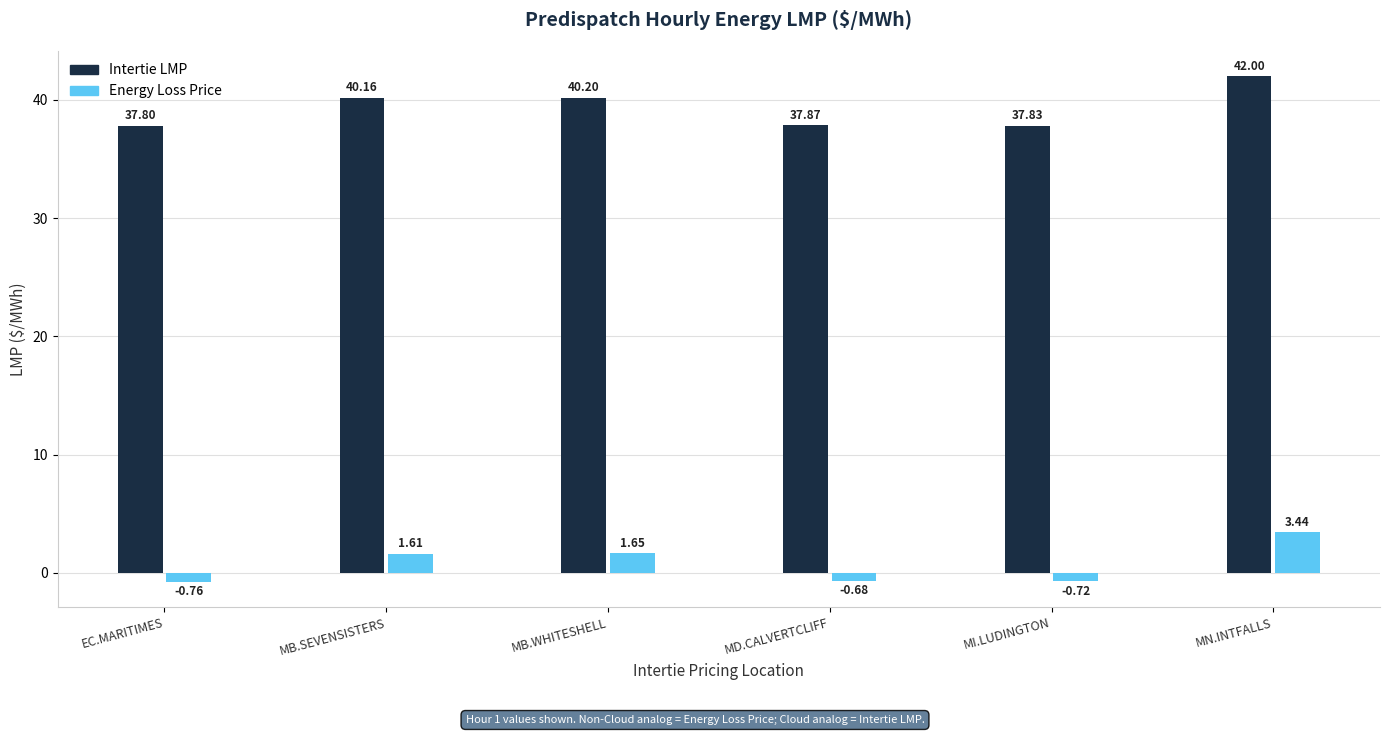

List the labels in order of Energy Loss Price value, smallest first.

EC.MARITIMES_NYSI, MI.LUDINGTON_MISI, MD.CALVERTCLIFF_MISI, MB.SEVENSISTERS_MBSK, MB.WHITESHELL_MBSI, MN.INTFALLS_MNSI